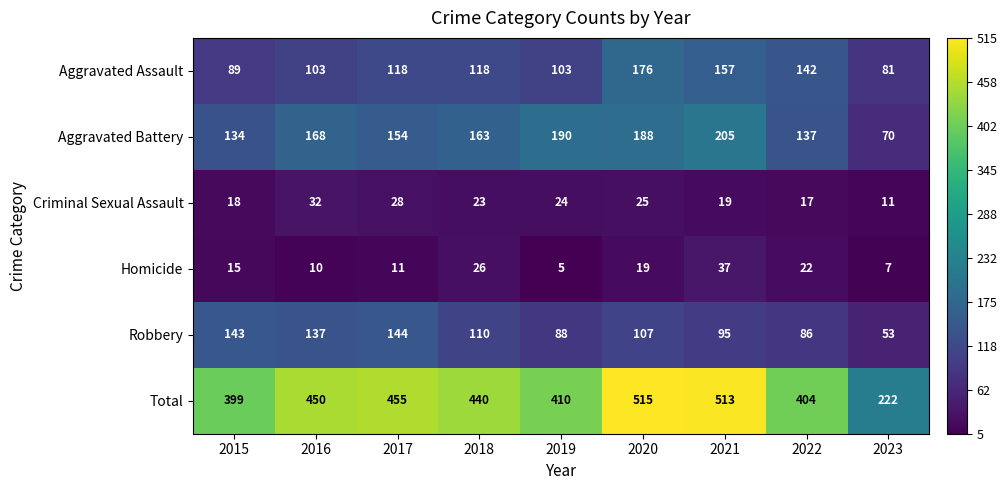

List the series in order of their peak value, highest first.

Total, Aggravated Battery, Aggravated Assault, Robbery, Homicide, Criminal Sexual Assault